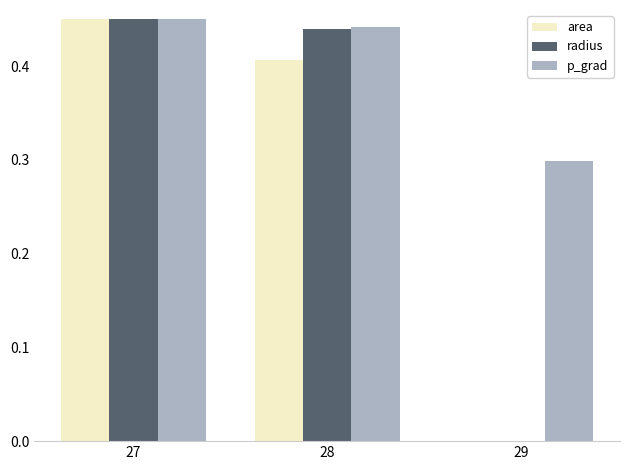

Which series changed the most between 28 and 29?

radius